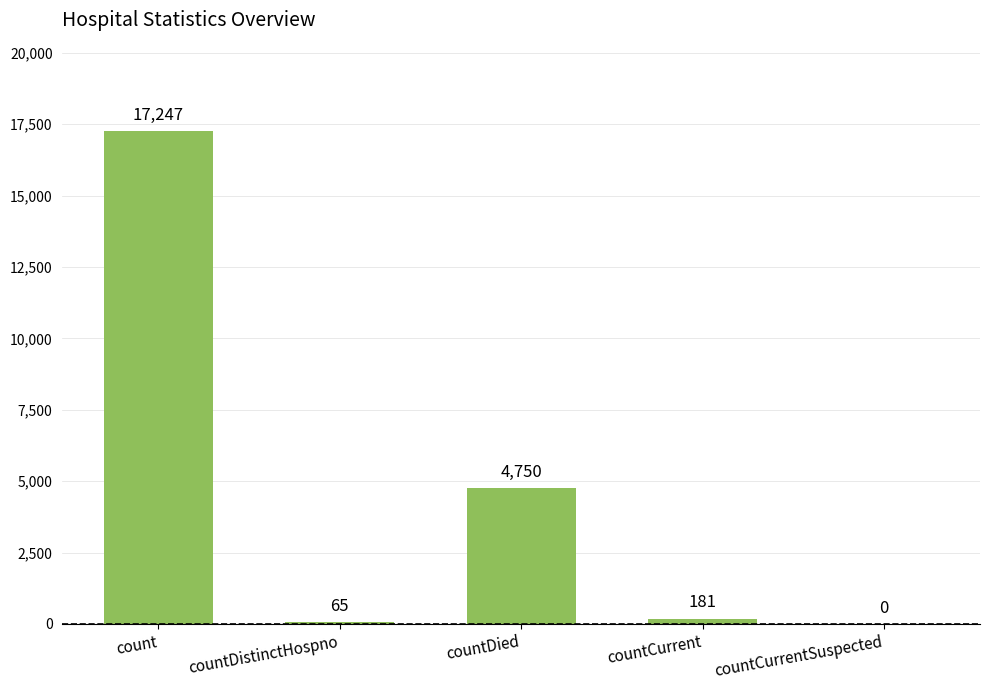

What is the sum of all values?

22243